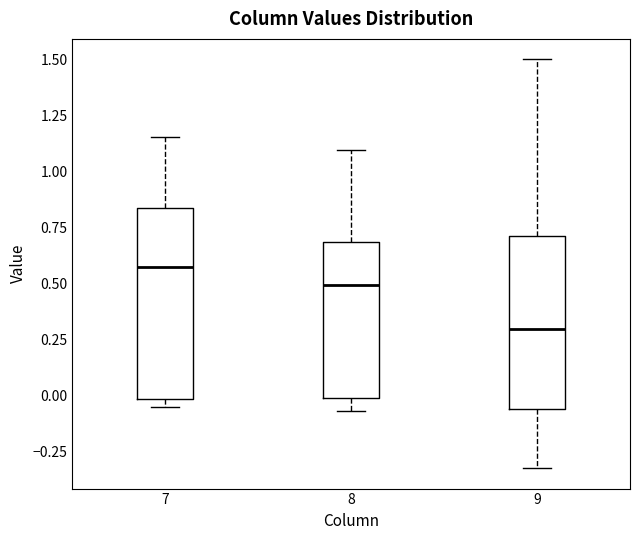

Where is the upper edge of the box at x = 7 on the y-axis? The values are not printed on the chart, so give them approximately, as read against the axis.

0.85